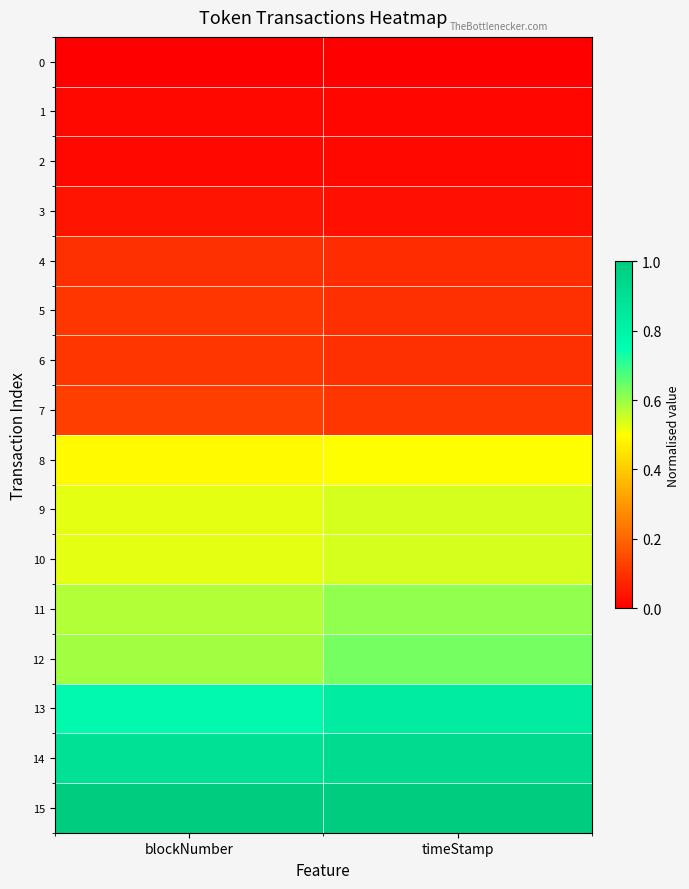

Rank the series by their maximum value, from highest to lowest.

15, 14, 13, 12, 11, 10, 9, 8, 7, 6, 5, 4, 3, 2, 1, 0